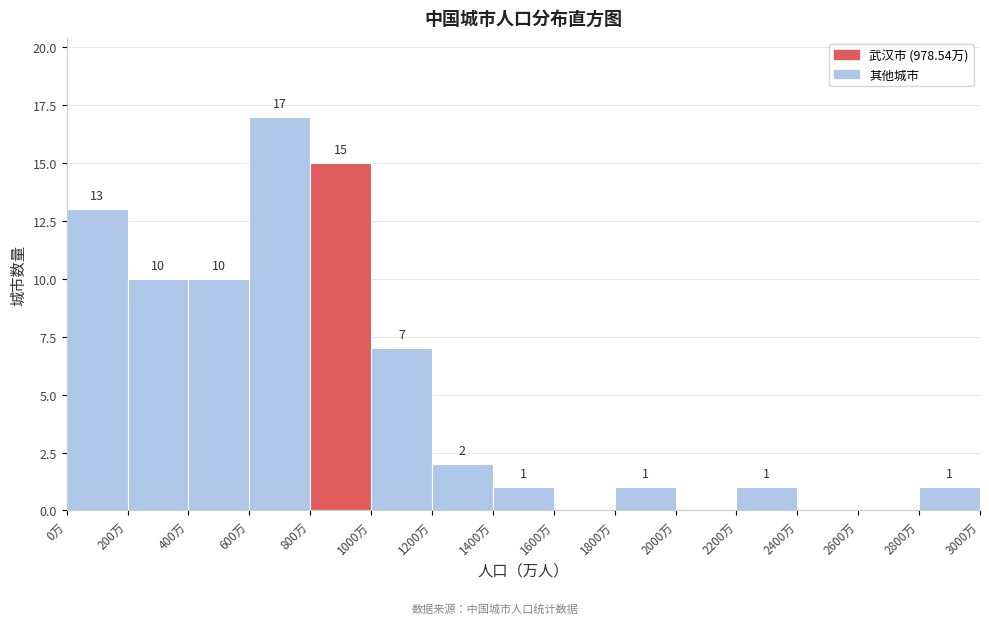

Which range on the x-axis has the tallest bar?

600 to 800